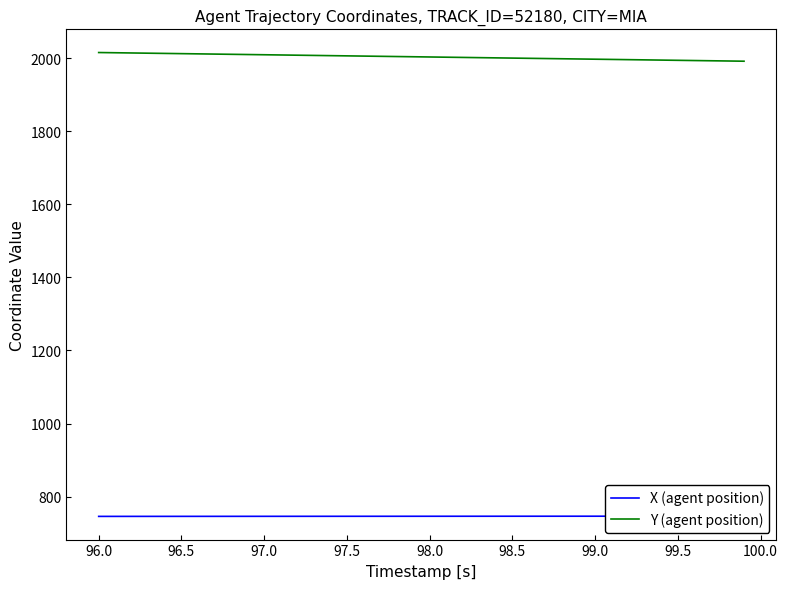

What is the value of the Y (agent position) point at the 37th from the left?

1993.2